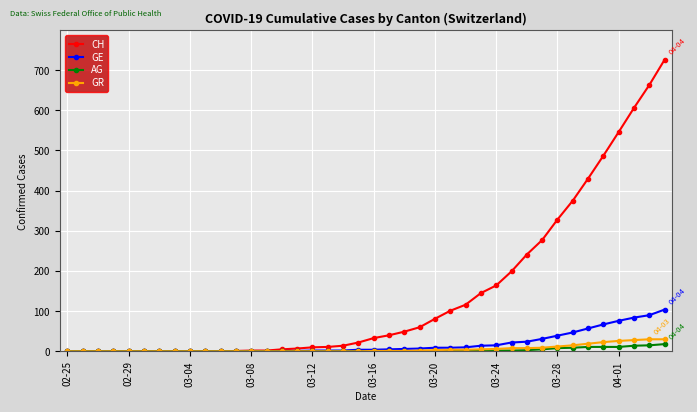

Which series has the largest range (max minus min)?

CH